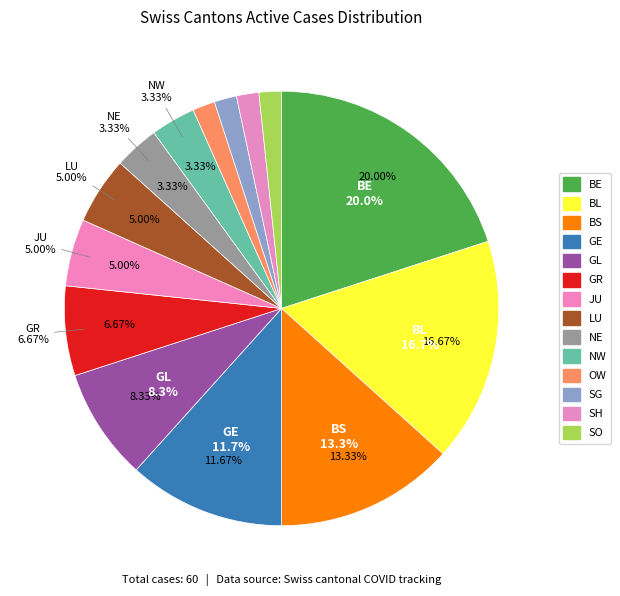

What is the largest slice in the pie chart?

BE